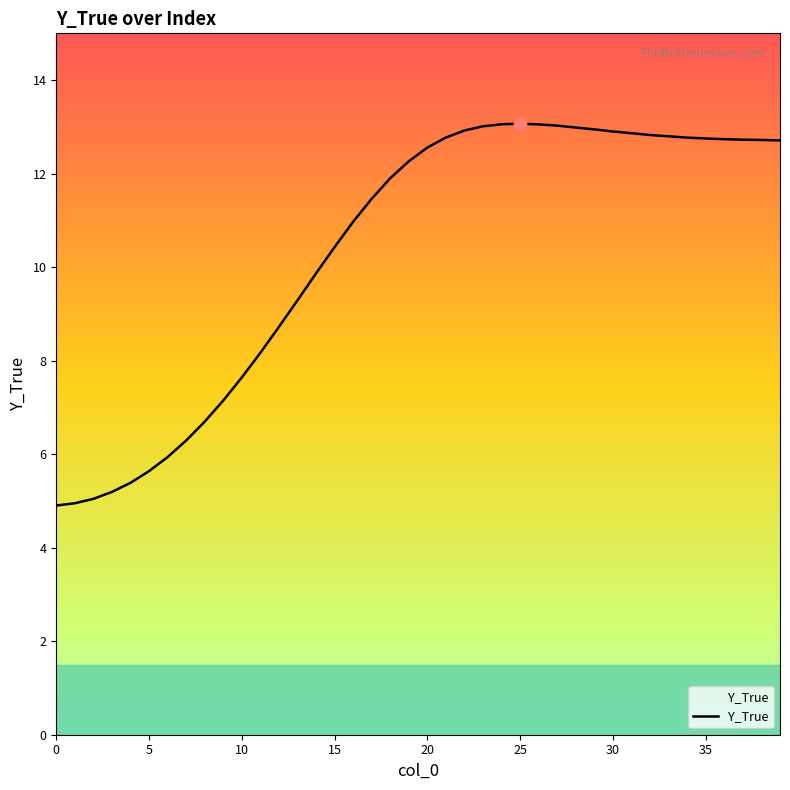

What is the smallest value displayed?

4.9